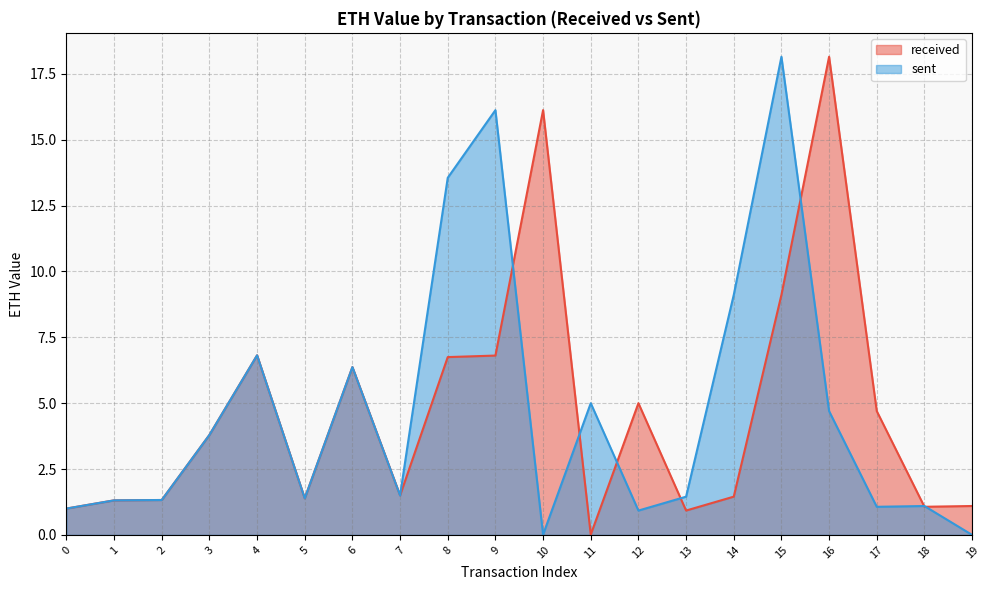

Does the chart display data point markers on the line(s)?

No